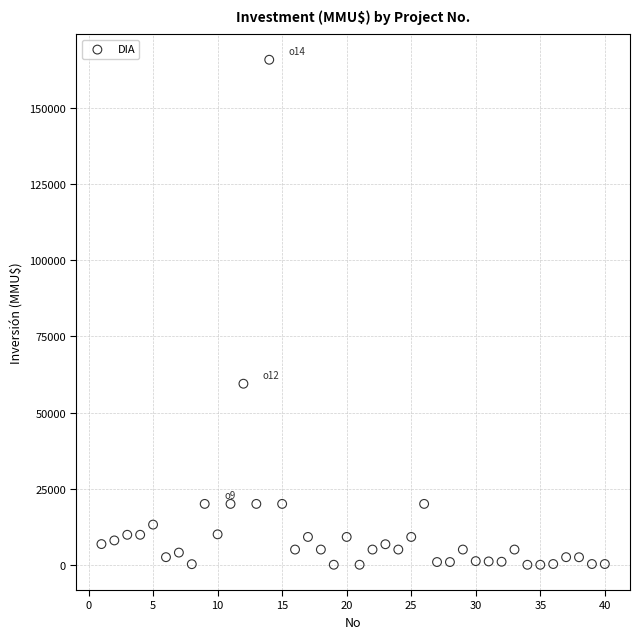

What is the range of Y values (max minus min)?

165910